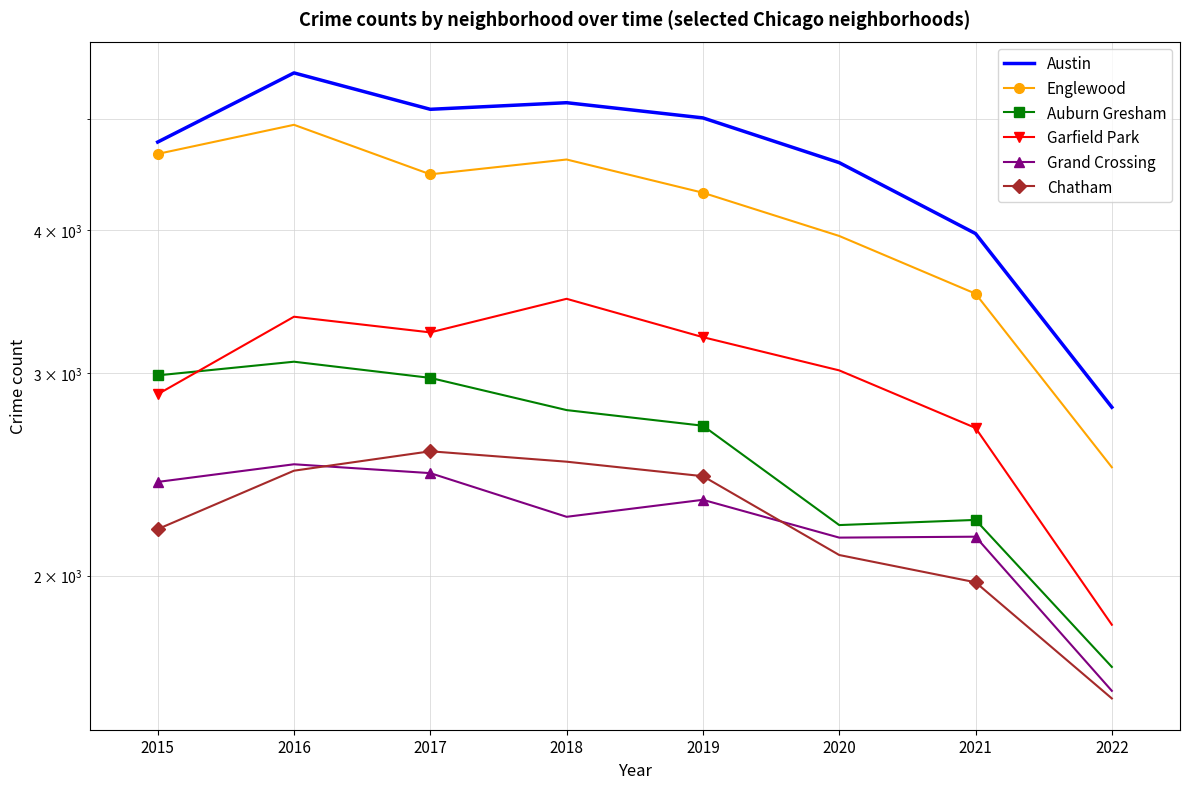

How many data points in Austin are less than 5008?

4